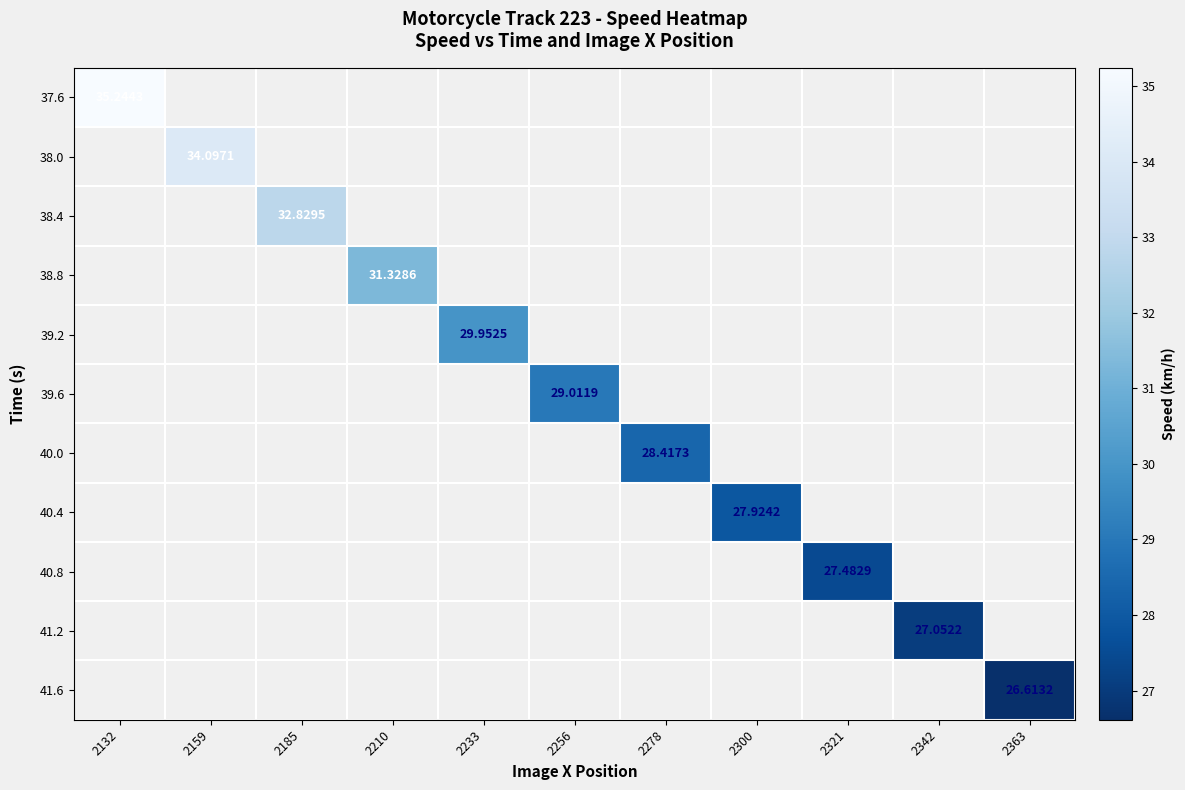

How many values in 41.6 are above zero?

1